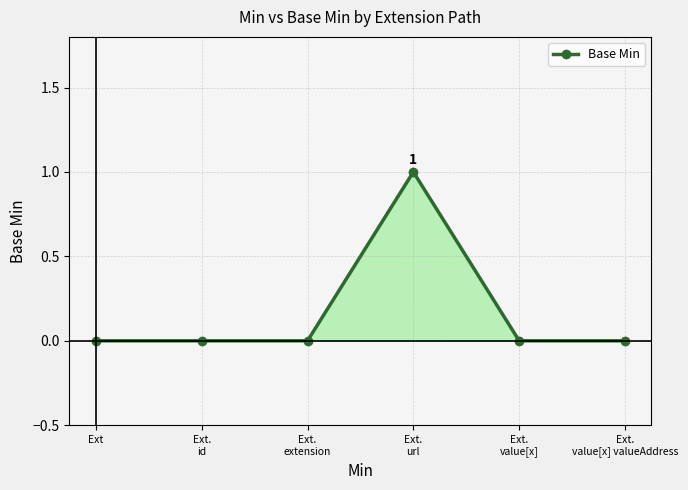

How many values are between 0 and 1?

6